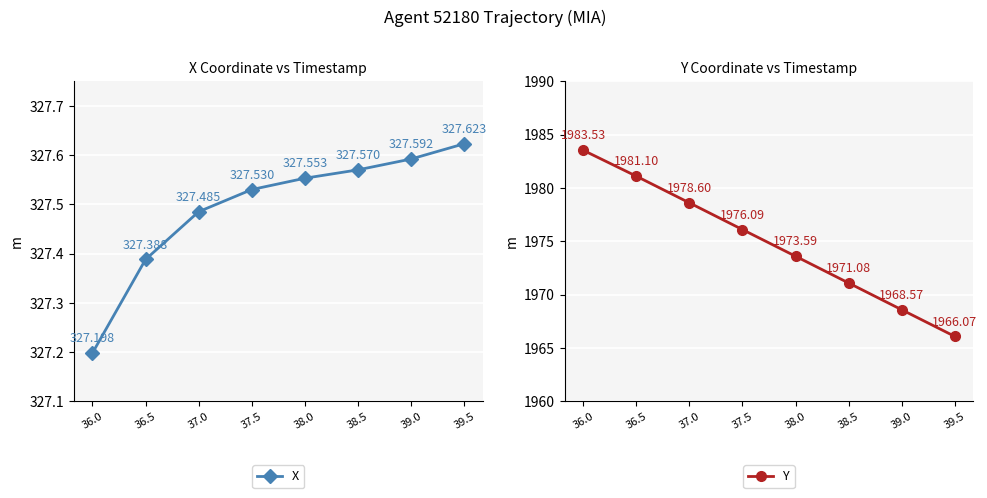

What is the label of the 8th point from the left?

39.5